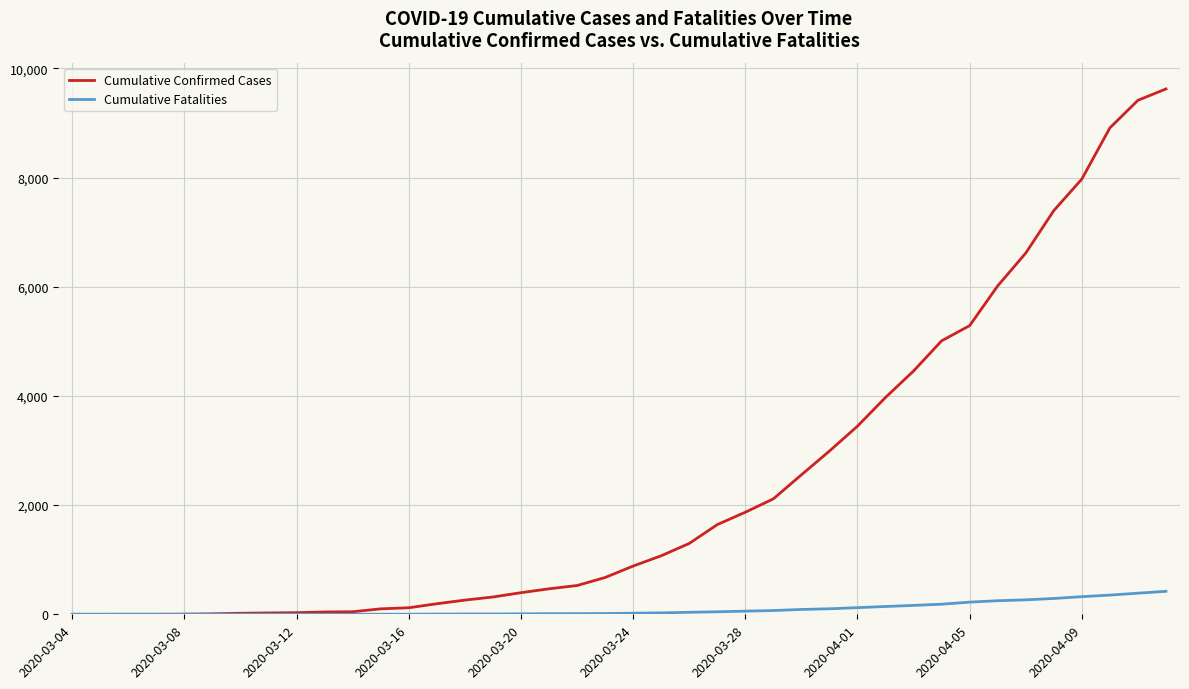

Which series has the largest total across all categories?

Cumulative Confirmed Cases